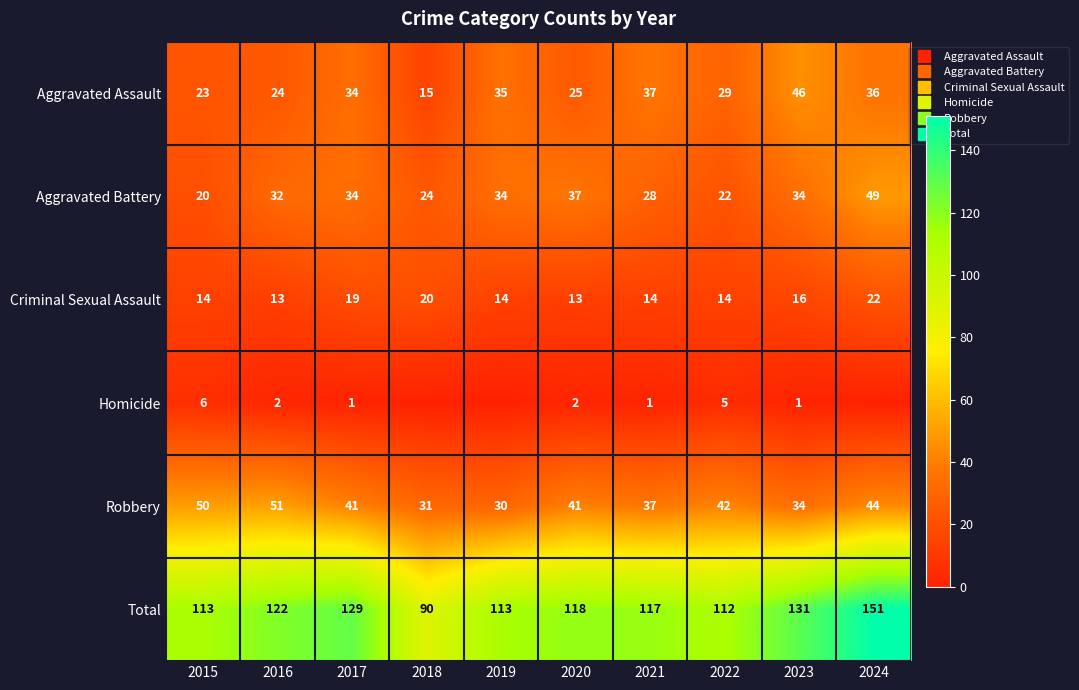

Which category has the highest value across all series?

2024